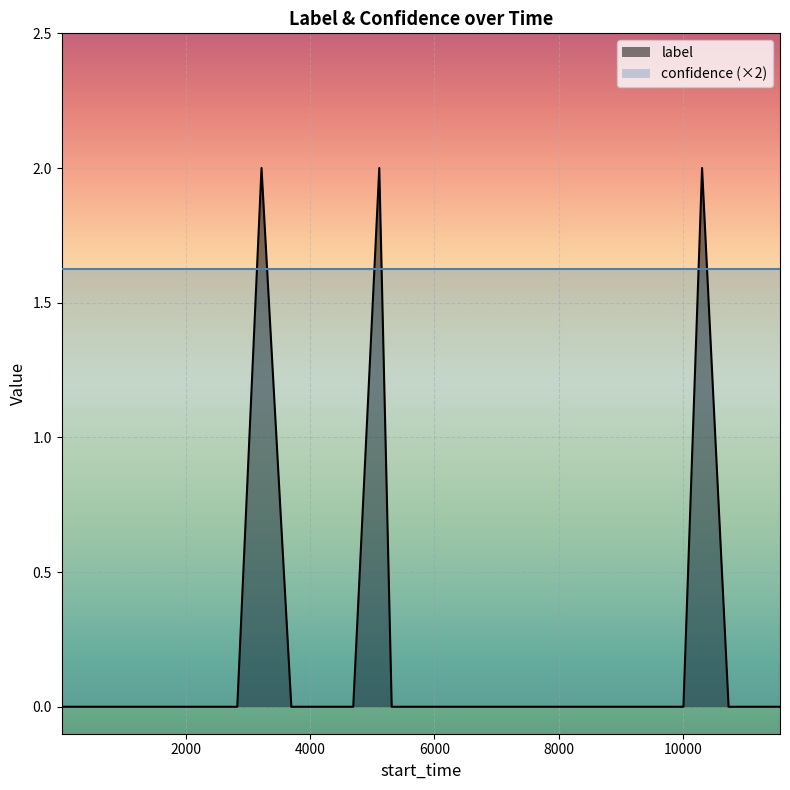

What is the maximum value for confidence (×2)?

1.6